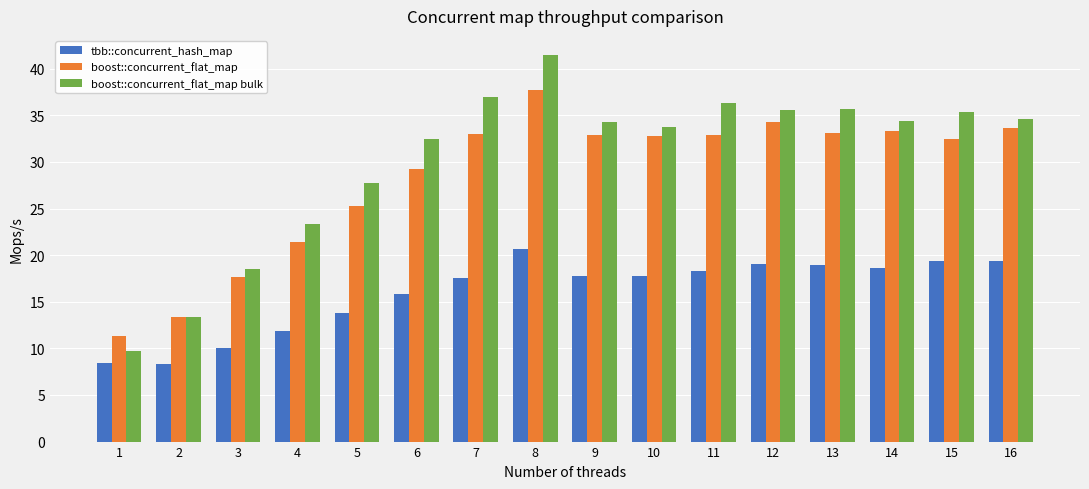

True or false: tbb::concurrent_hash_map has a value of 25.6 at 7.

False